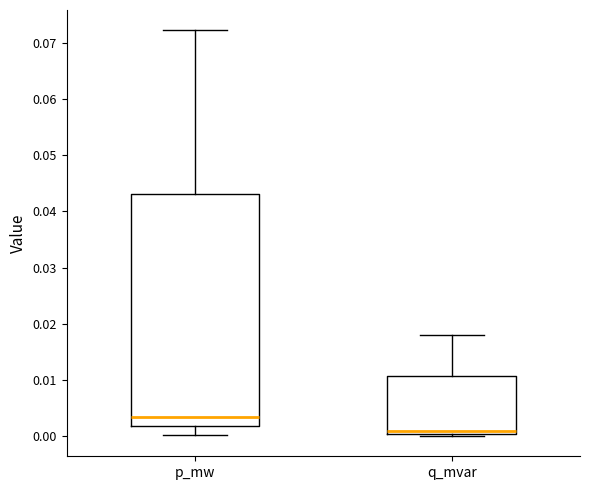

Which box has the lowest median line?

q_mvar